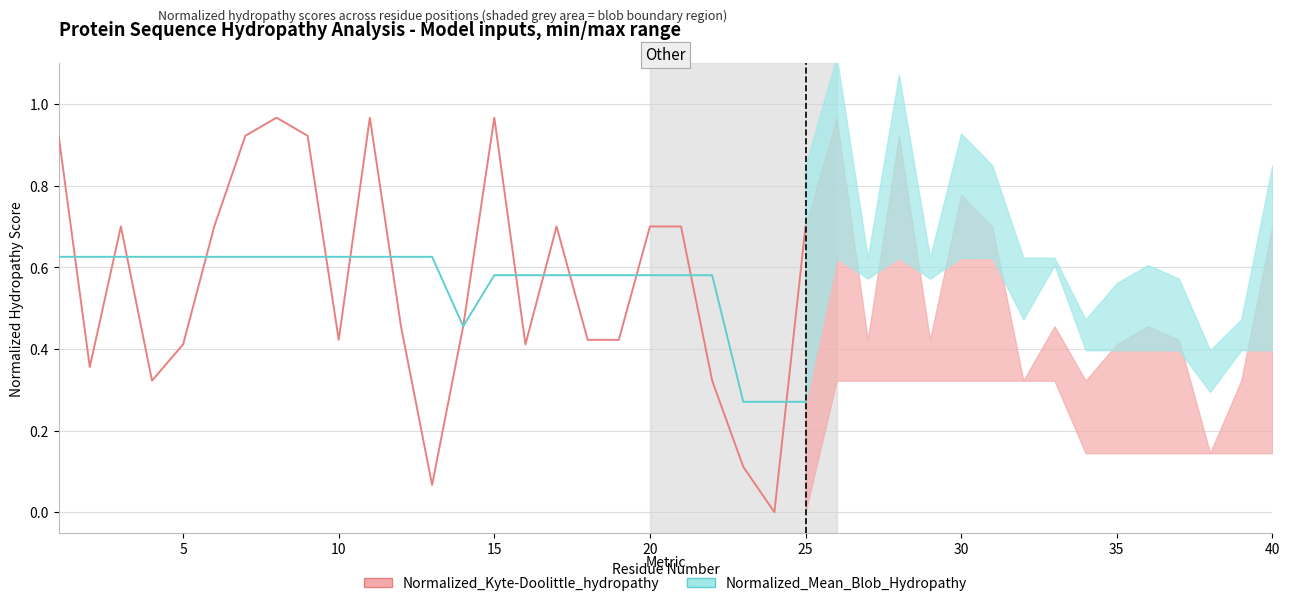

What is the average value of the Normalized_Mean_Blob_Hydropathy series?

0.6